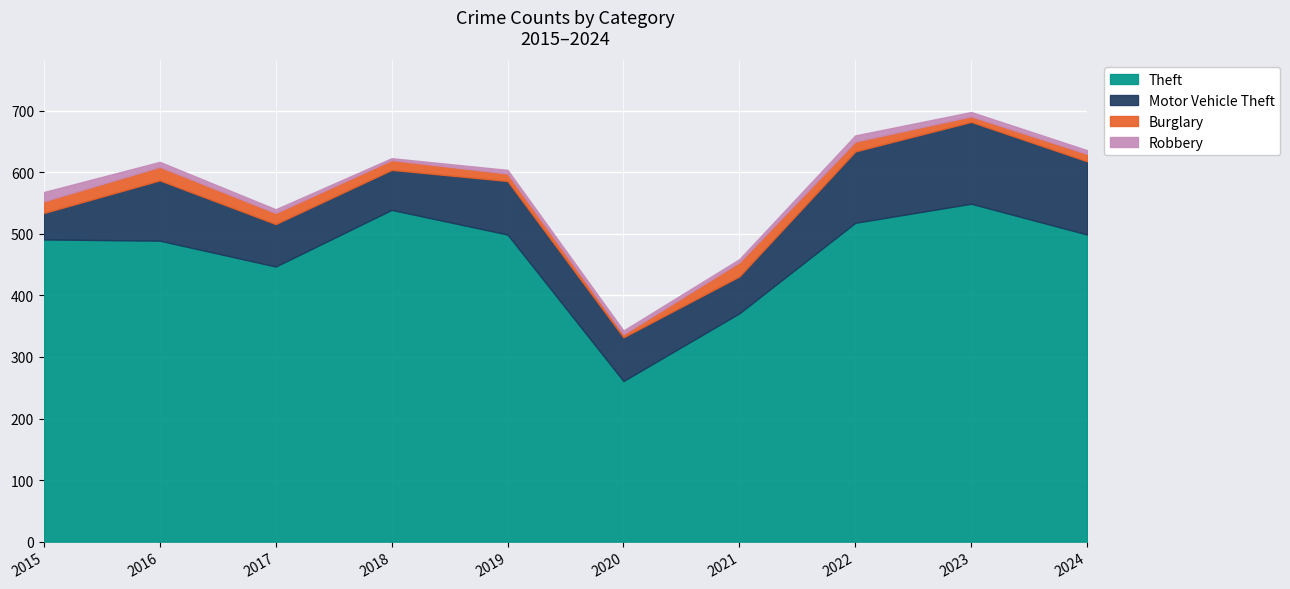

At 2024, list the series in order from largest to smallest.

Theft, Motor Vehicle Theft, Burglary, Robbery